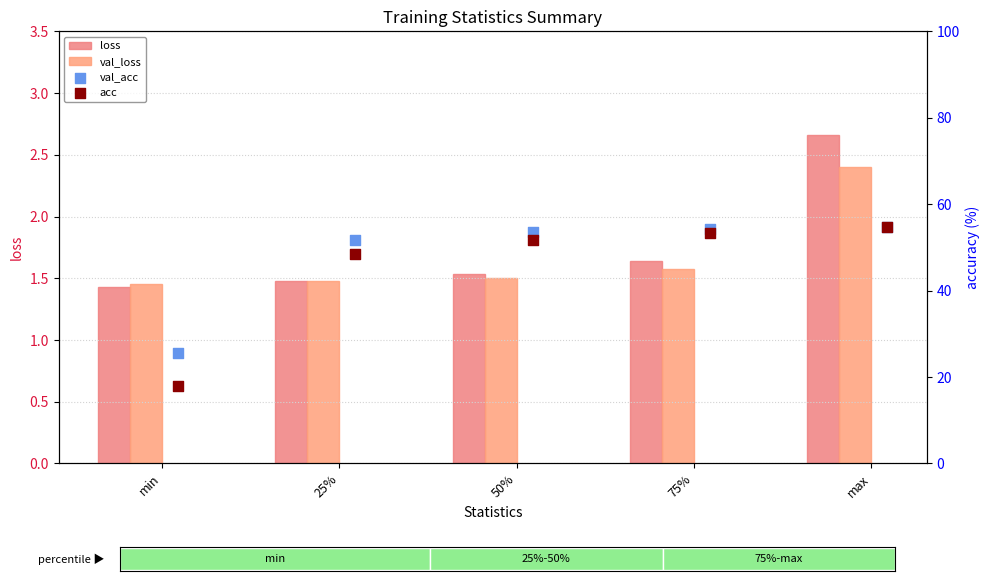

At which category is the sum across all series the highest?

max